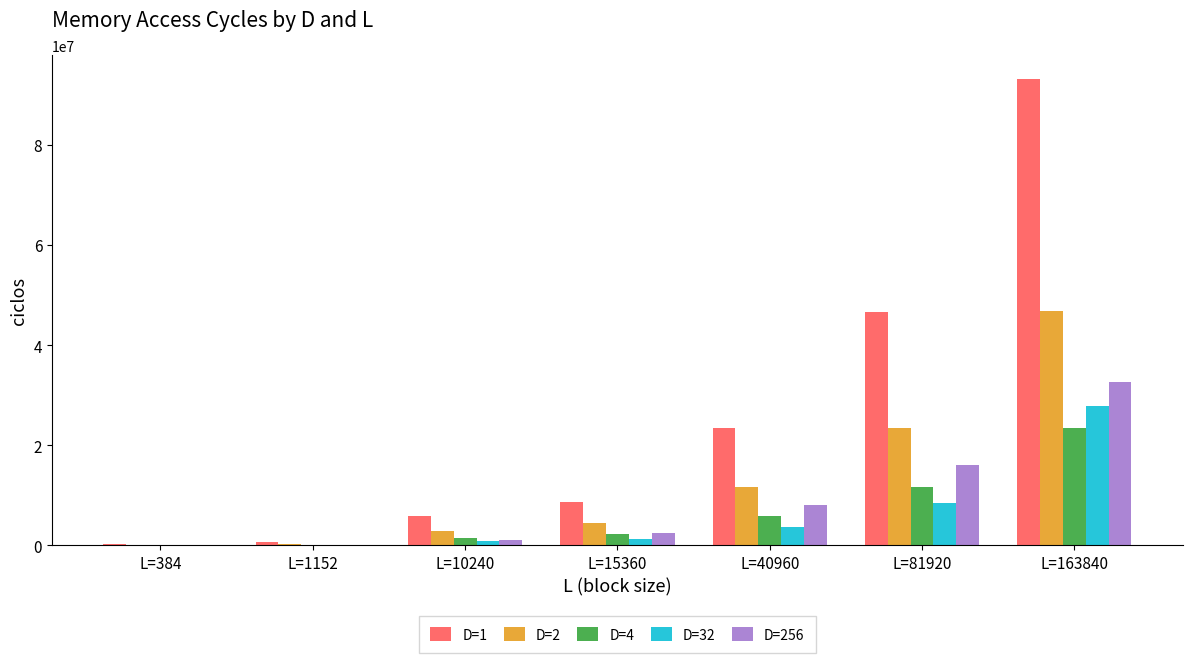

Is it true that D=256 equals 16149790 at L=81920?

True